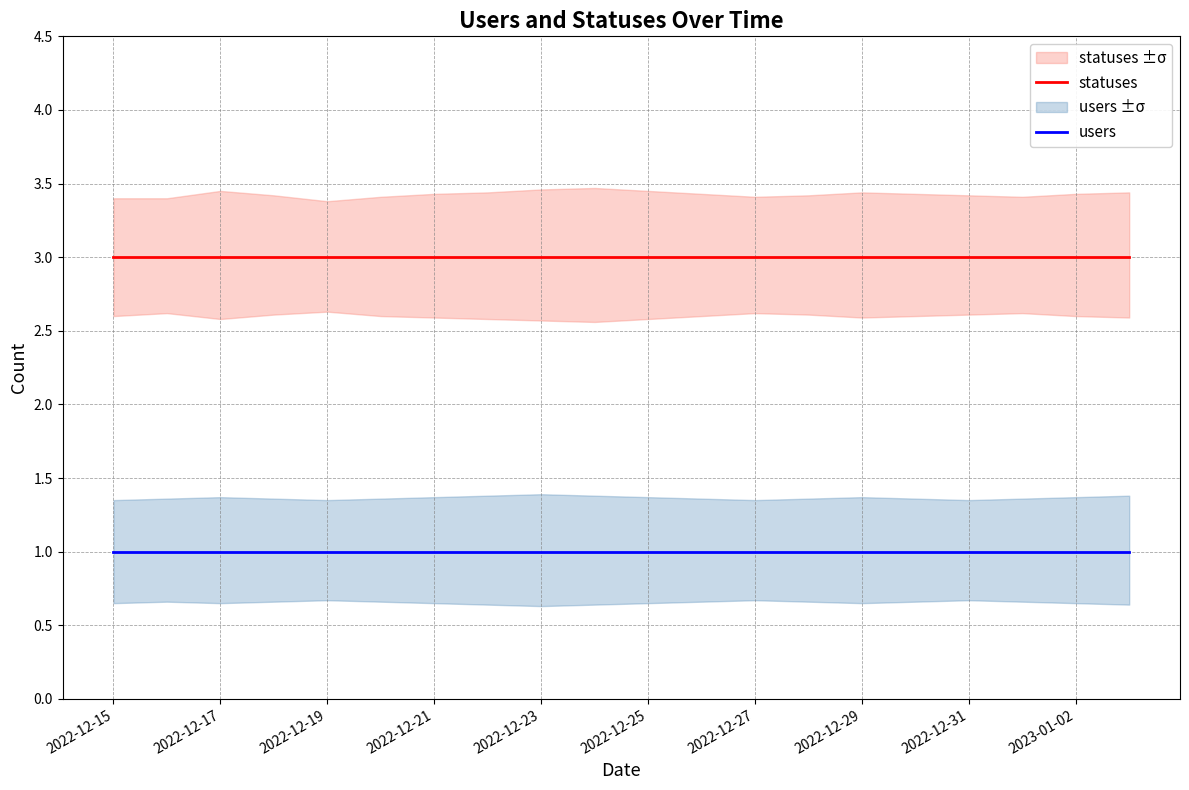

Which label corresponds to the smallest value in the chart?

2022-12-15